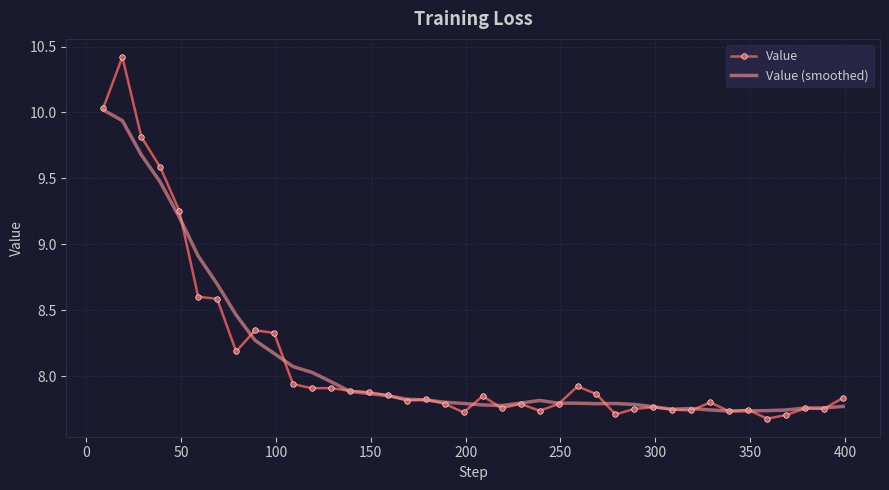

What are all the series names shown in the legend?

Value, Value (smoothed)